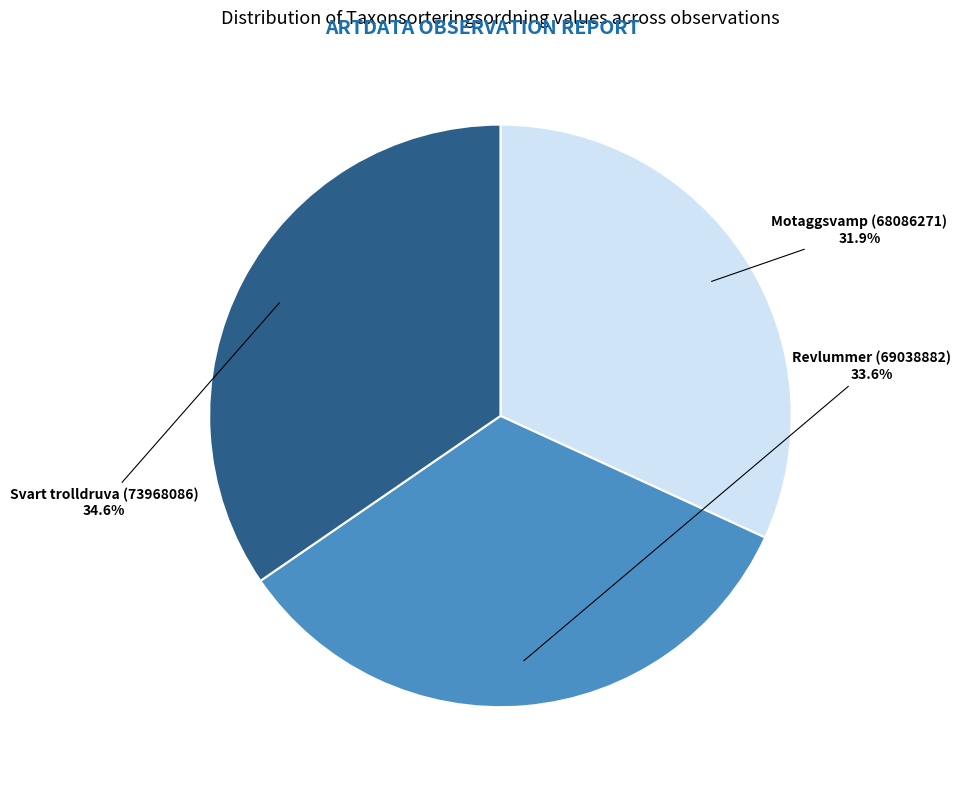

Is there any slice that represents more than half of the pie?

No